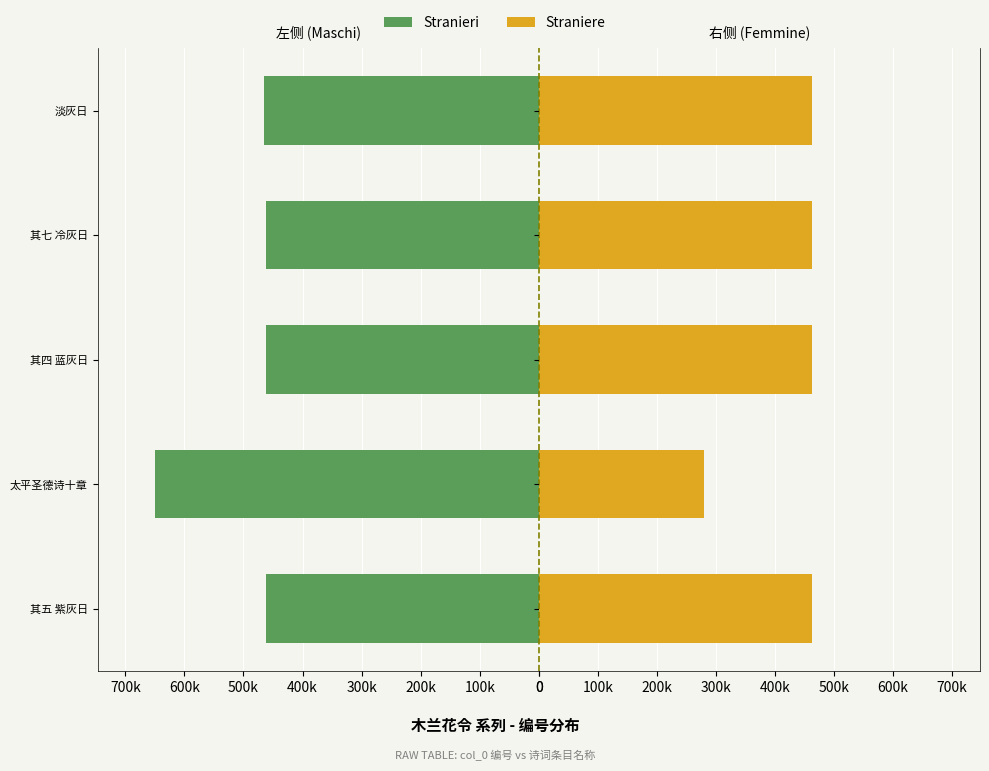

How many values in the Straniere series exceed 461935?

2